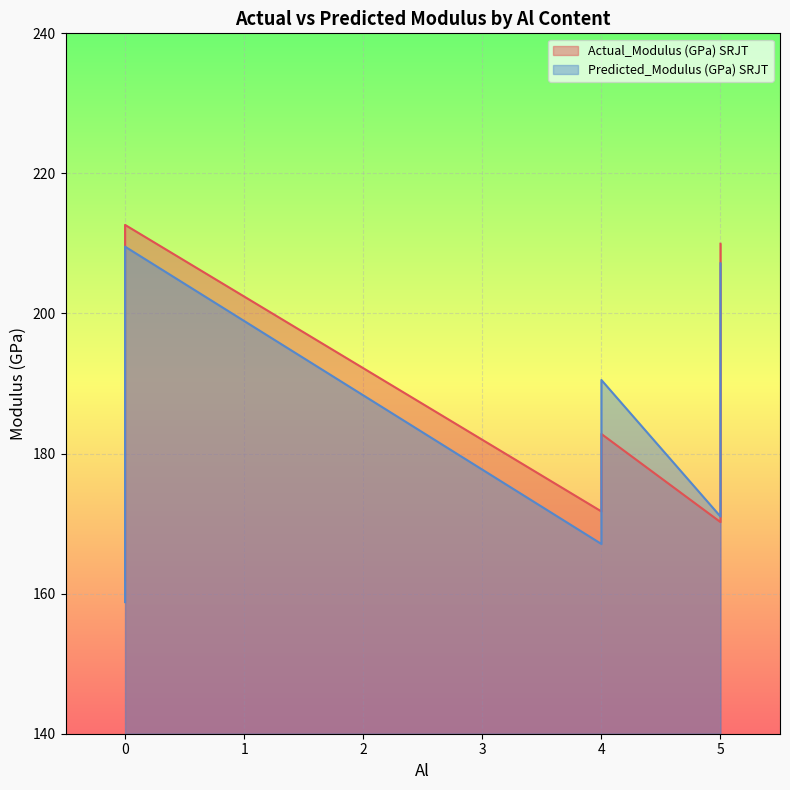

True or false: Predicted_Modulus (GPa) SRJT has more than 0 interior local peaks.

True